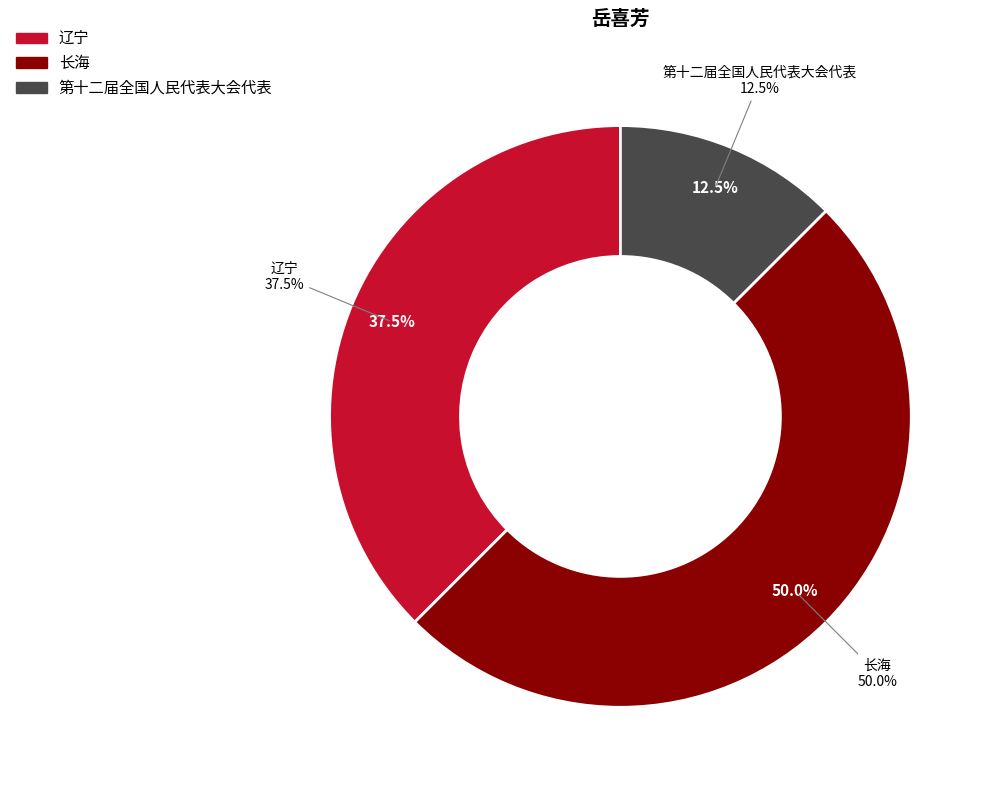

To the nearest percent, what percentage of the pie is 第十二届全国人民代表大会代表?

12%